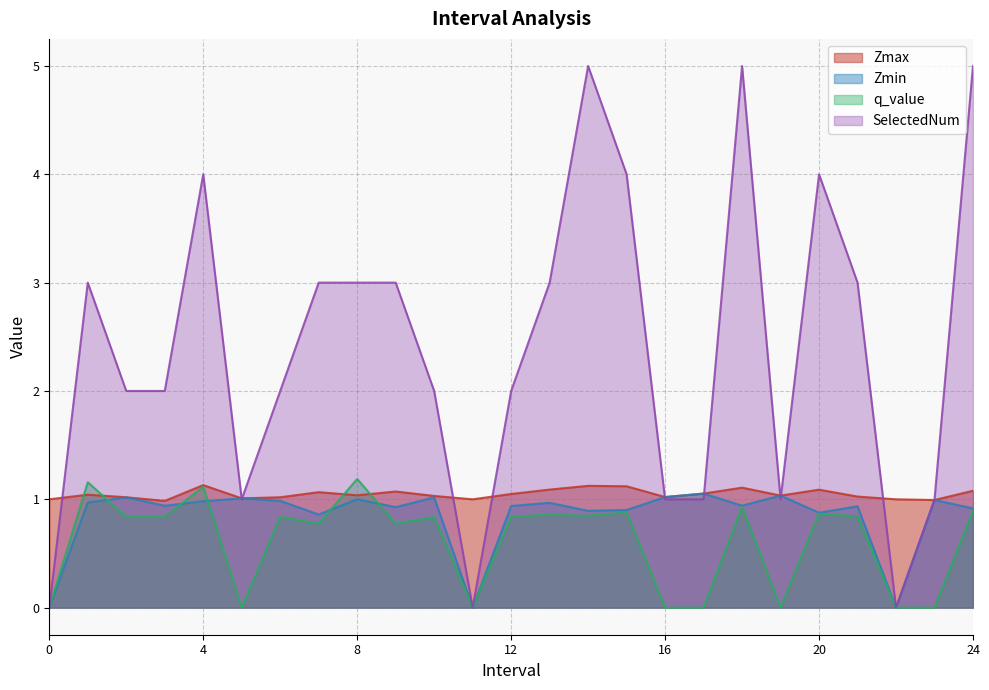

Which label corresponds to the largest value in the chart?

14.0